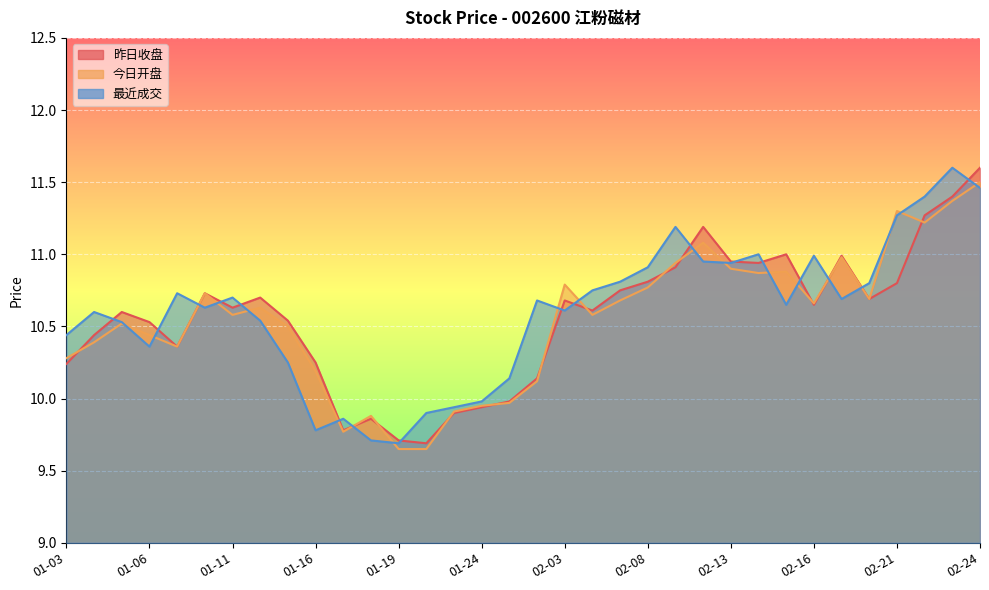

What is the spread (max minus min) of values at 01-16?

0.5